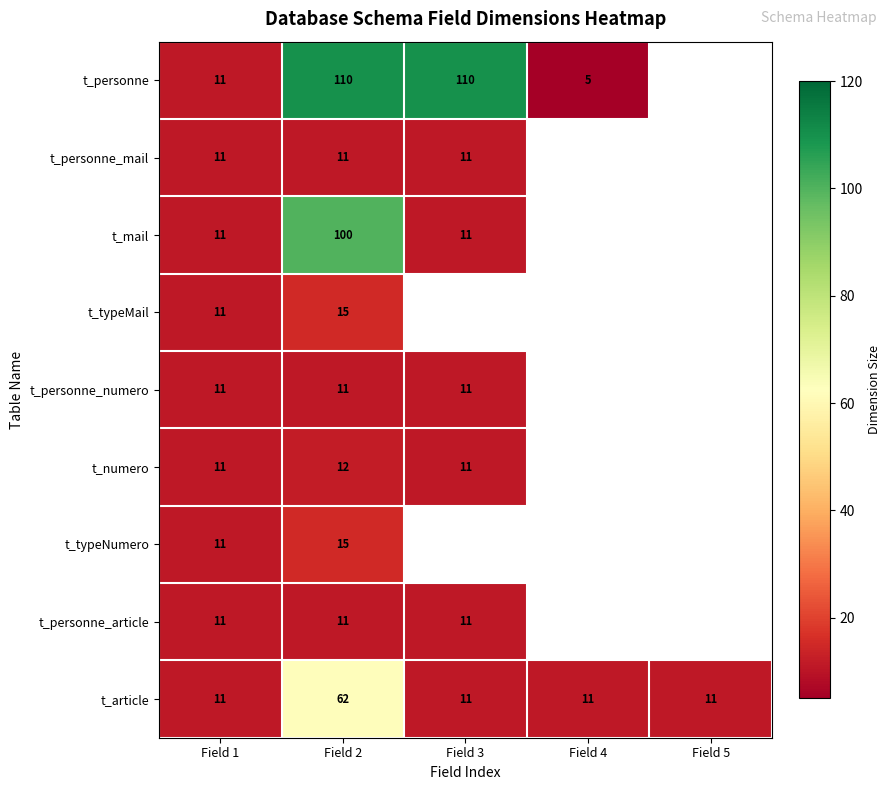

What is the difference between the maximum and minimum values in the t_article series?

51